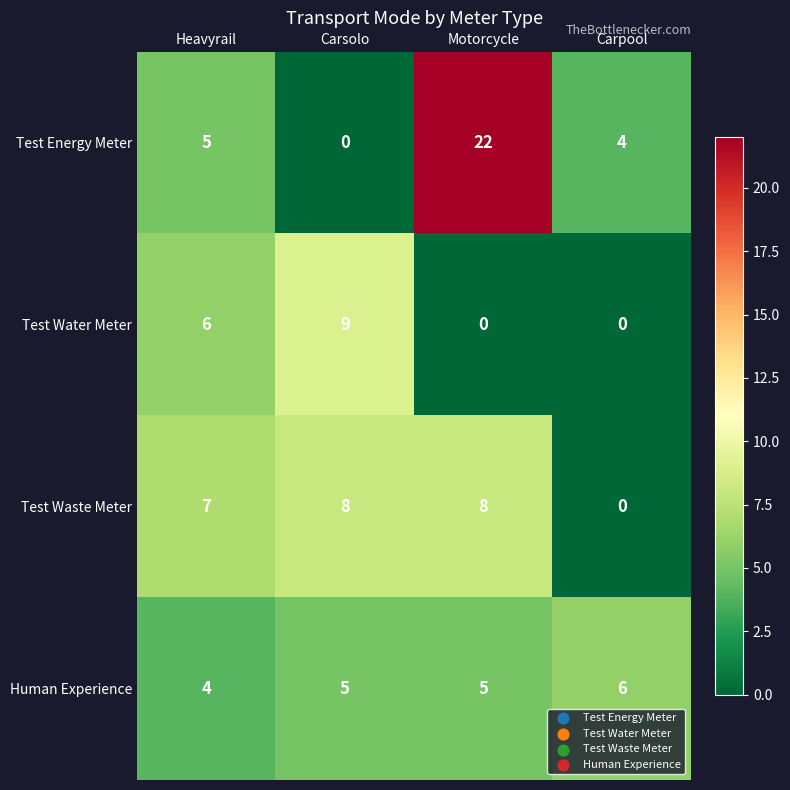

What is the greatest value displayed?

22